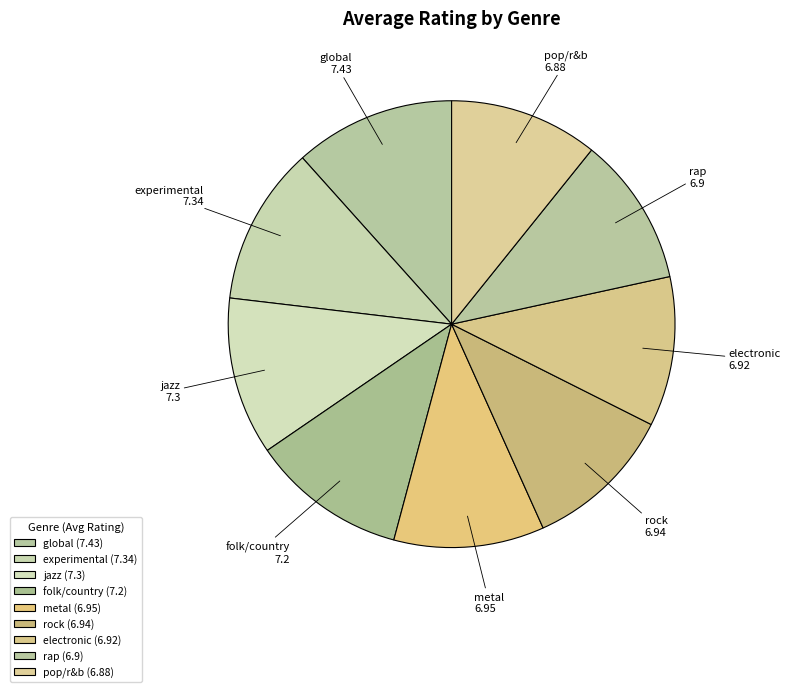

Is there any slice that represents more than half of the pie?

No